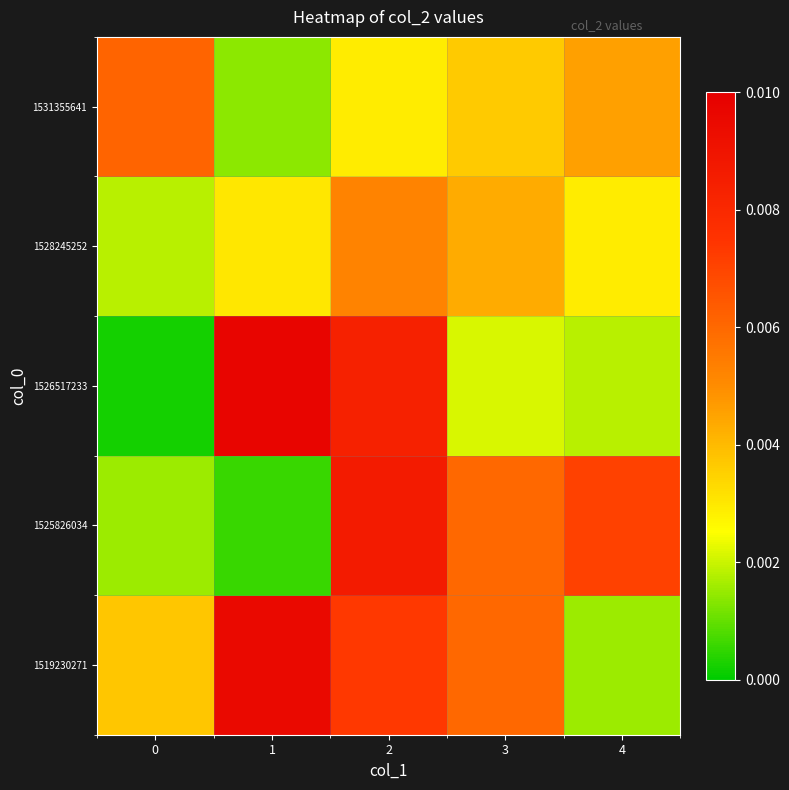

At how many categories does at least one series exceed 0?

5